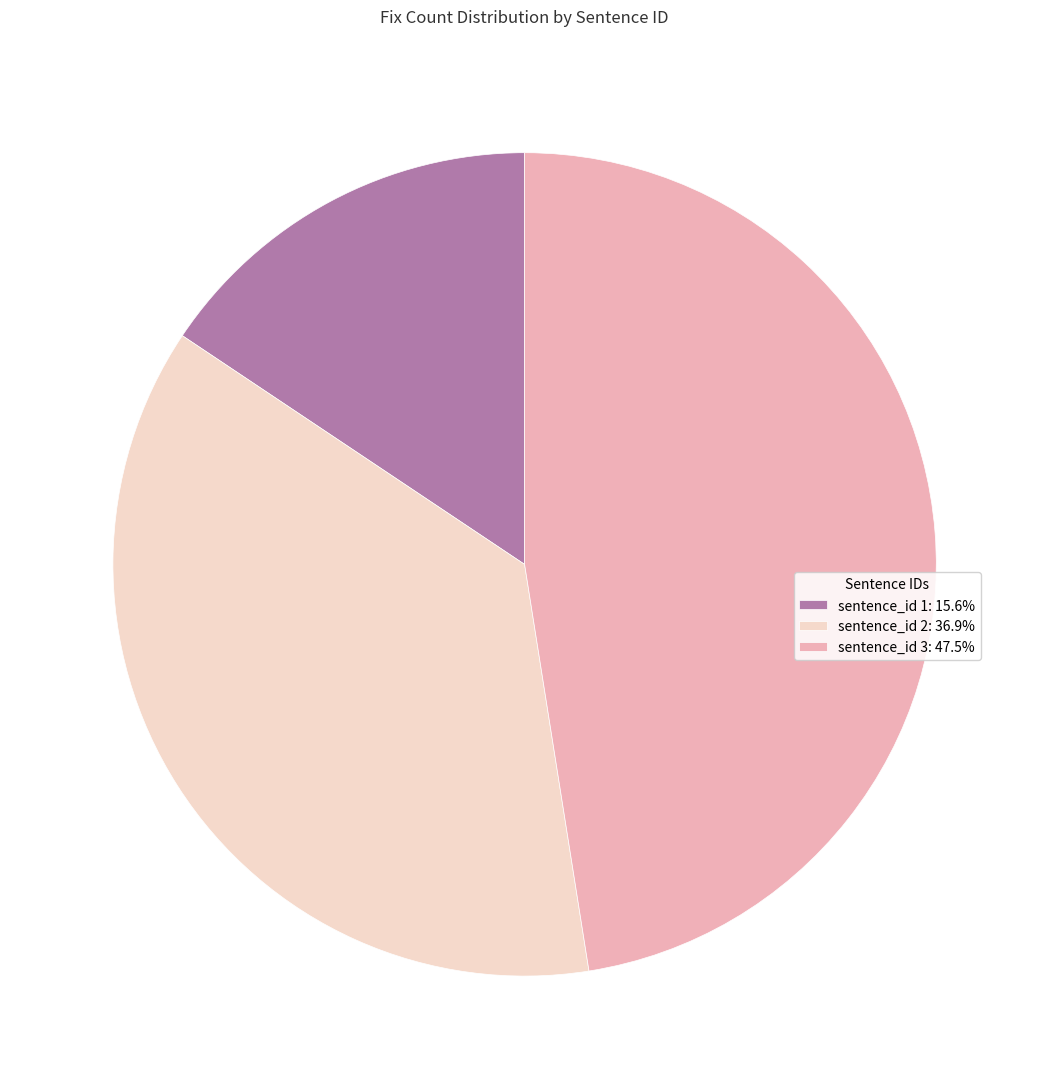

Do sentence_id 3: 47.5% and sentence_id 1: 15.6% together represent more than half of the pie?

Yes